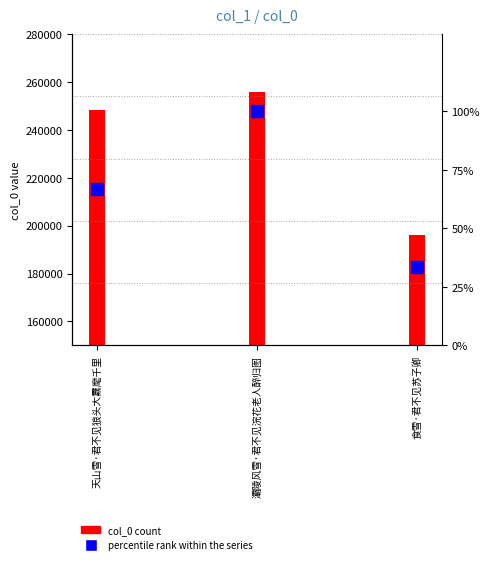

At which category is the sum across all series the highest?

灞陵风雪·君不见浣花老人醉归图